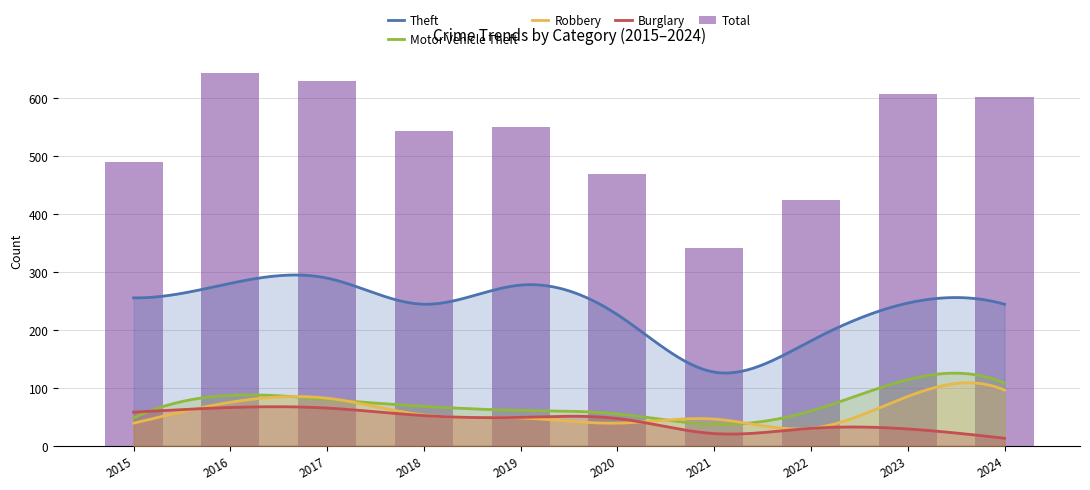

Reading left to right, list all the values displayed in this chart.

Total: 489	643	629	542	550	468	341	423	606	602
Theft: 255	280	289	244	277	226	127	181	246	244
Motor Vehicle Theft: 48	87	80	68	61	55	37	60	114	108
Robbery: 39	75	82	53	48	39	46	30	85	96
Burglary: 58	66	65	52	49	47	21	30	29	13